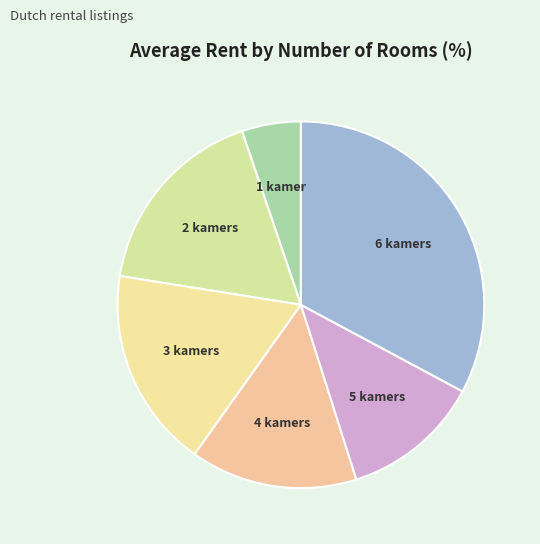

To the nearest percent, what is the average slice percentage?

17%